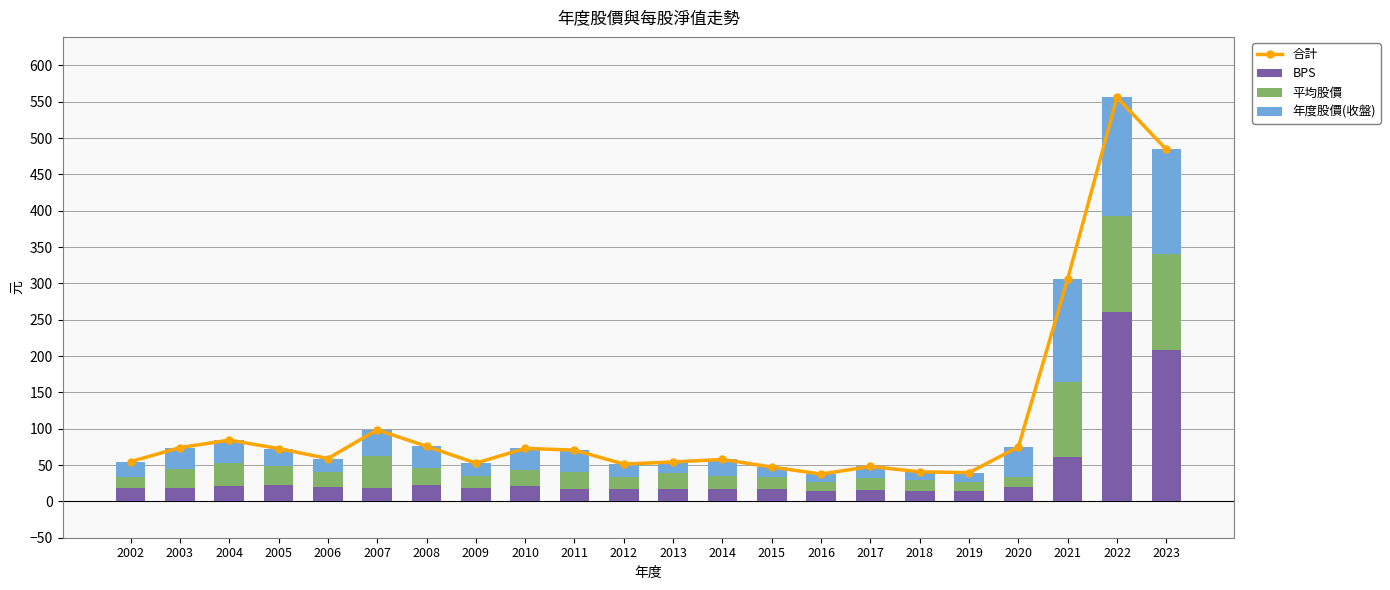

At which label does 年度股價(收盤) reach its minimum?

2016